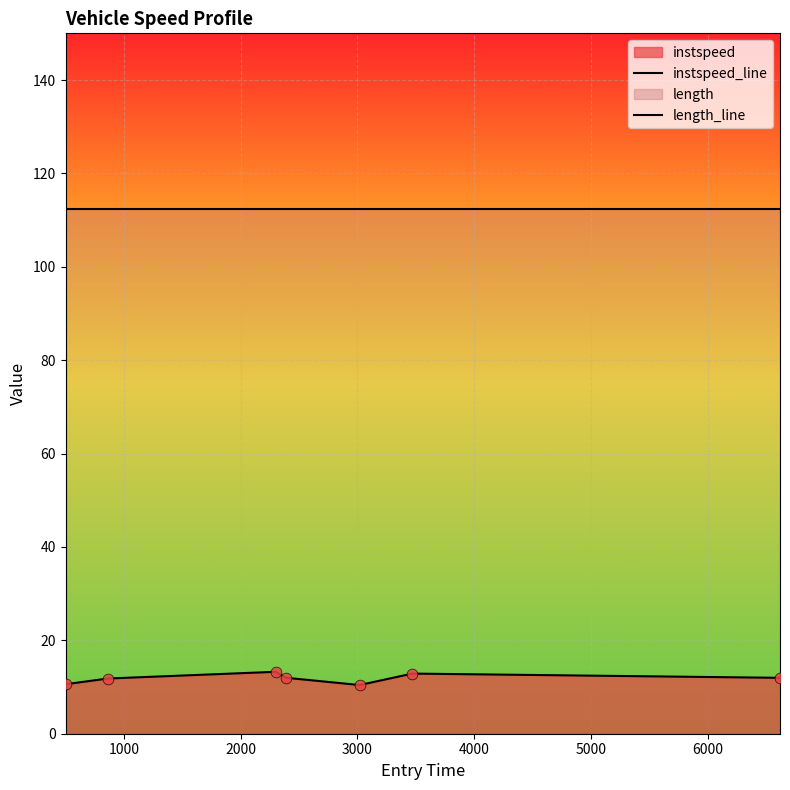

What is the total value across all series at 2000?

125.7